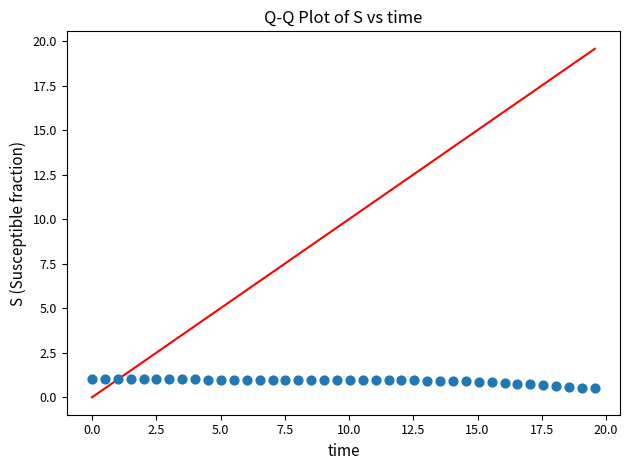

What is the range of X values (max minus min)?

19.6